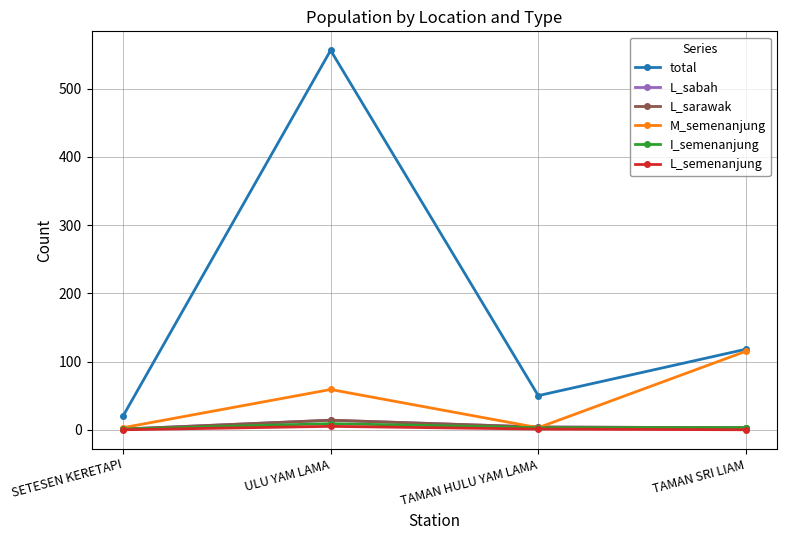

Between ULU YAM LAMA and SETESEN KERETAPI, which is larger?

ULU YAM LAMA